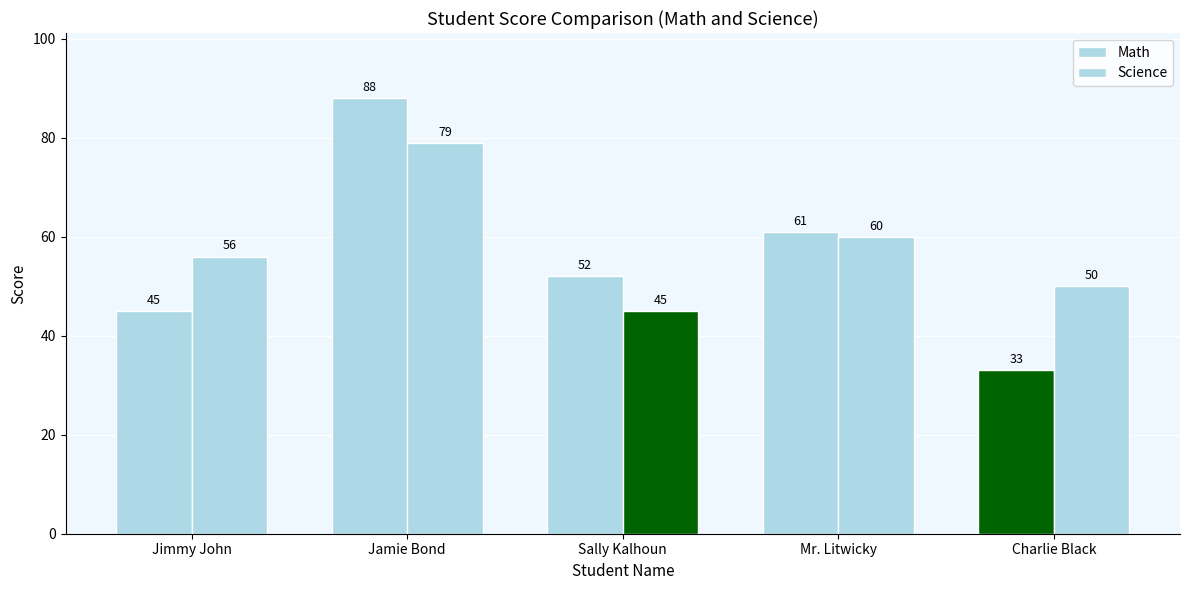

How many groups of bars are there?

5